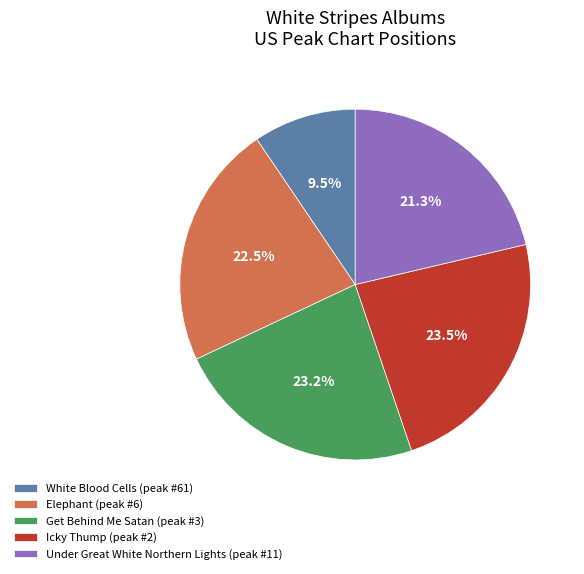

Approximately how many times larger is the value at Icky Thump (peak #2) compared to Get Behind Me Satan (peak #3)?

1.0